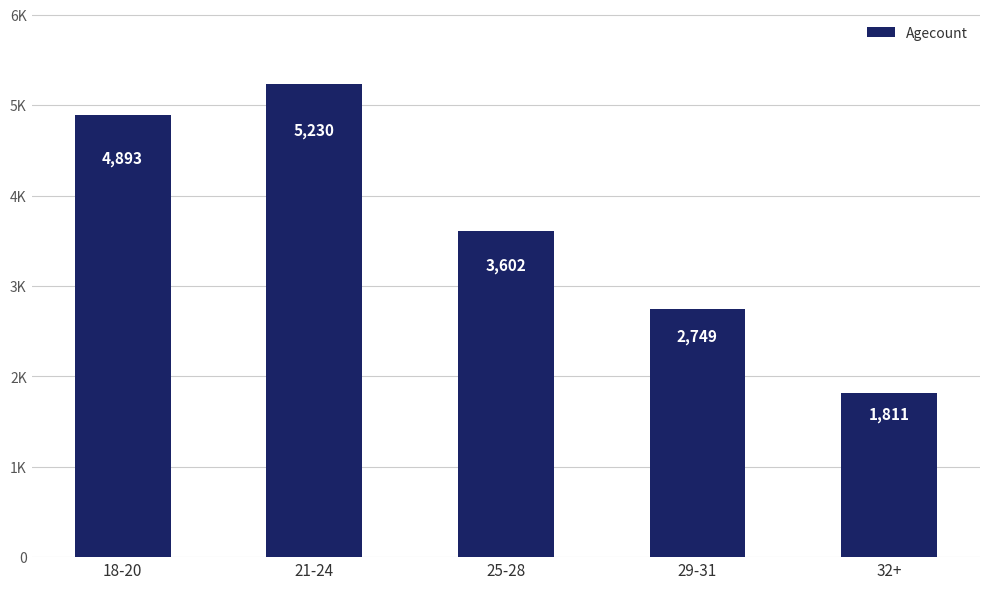

What is the label of the 3rd bar from the left?

25-28